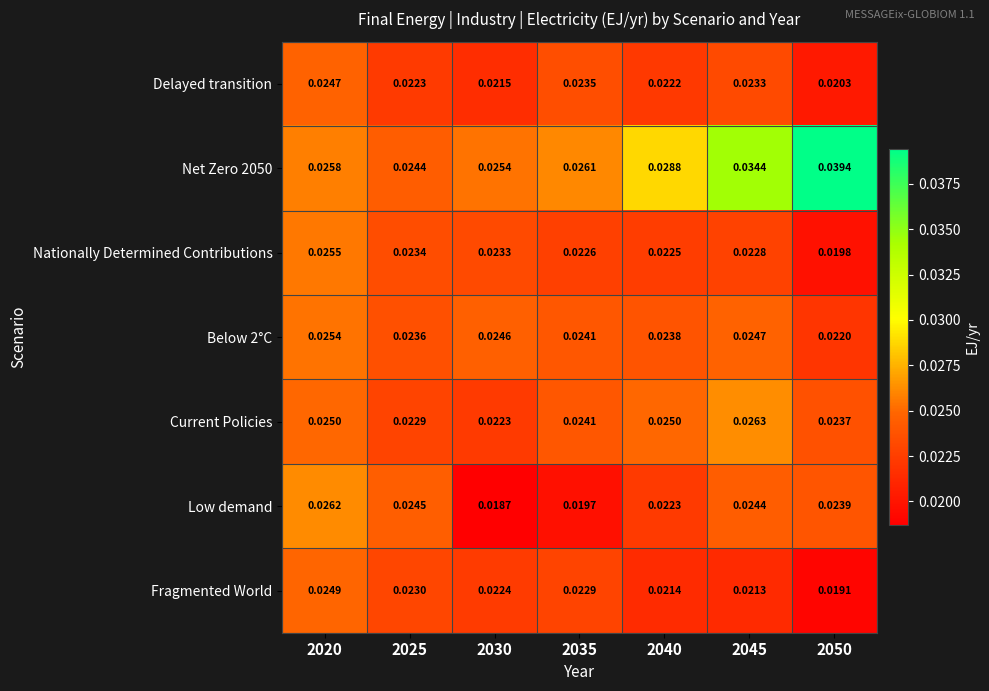

Between 2030 and 2040, which series saw the biggest shift?

Low demand